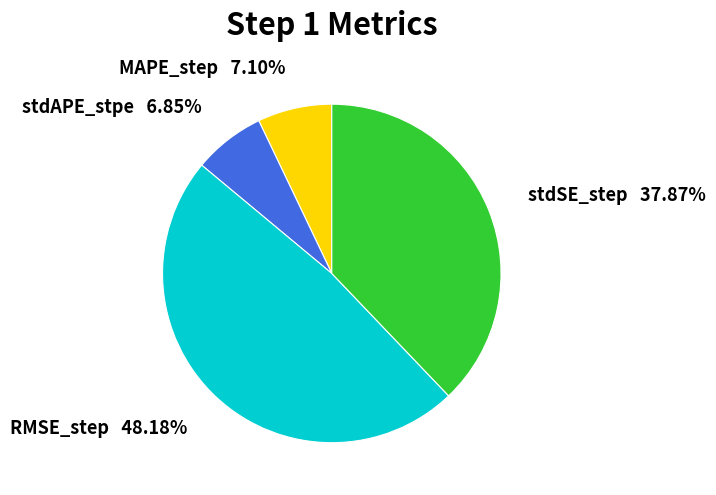

Is there a majority slice in this chart?

No